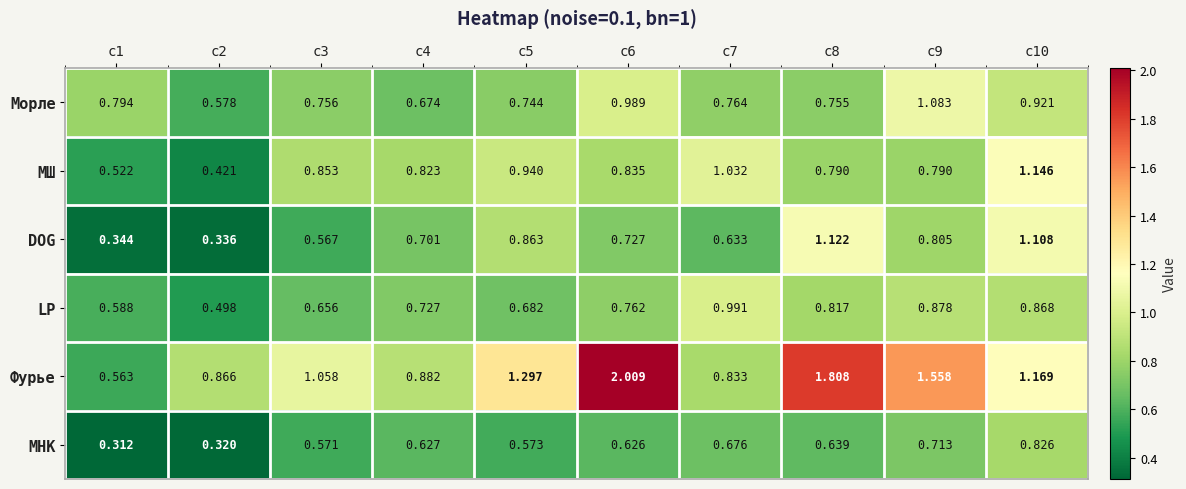

Which series has the widest spread of values?

Фурье